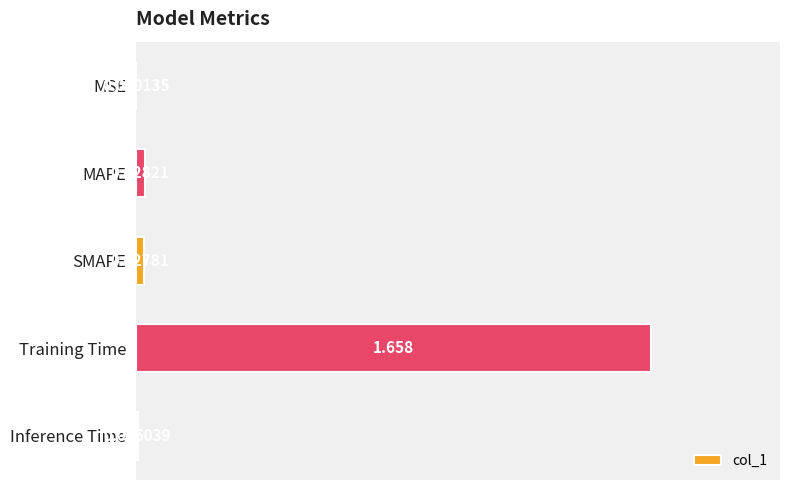

Which label corresponds to the largest value in the chart?

Training Time